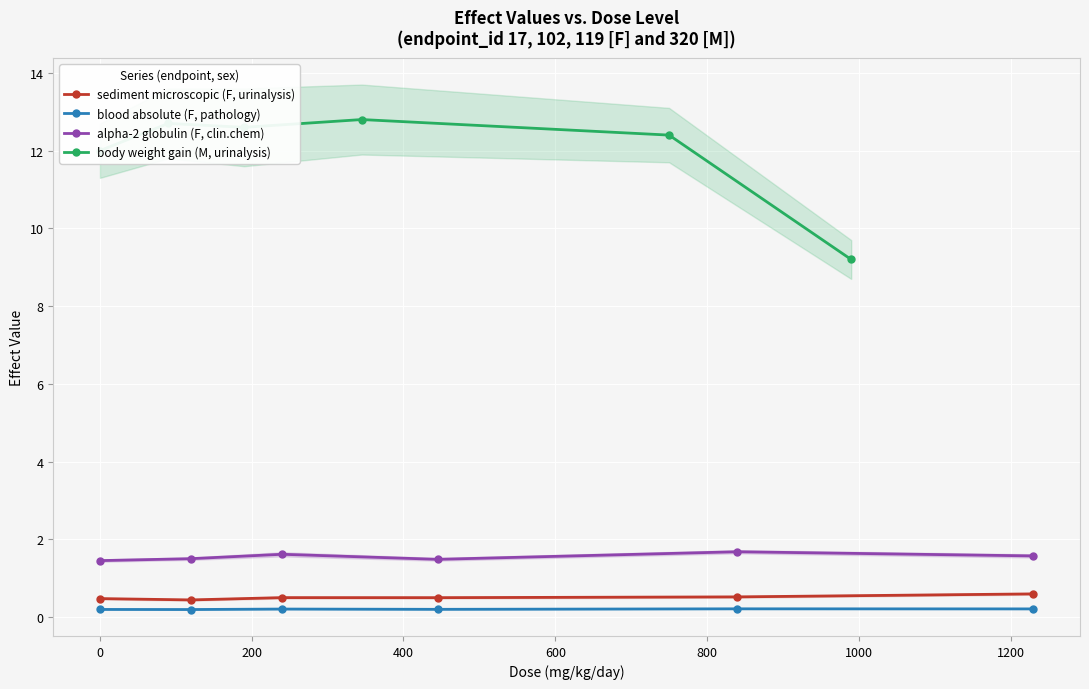

What is the minimum value for sediment microscopic (F, urinalysis)?

0.4